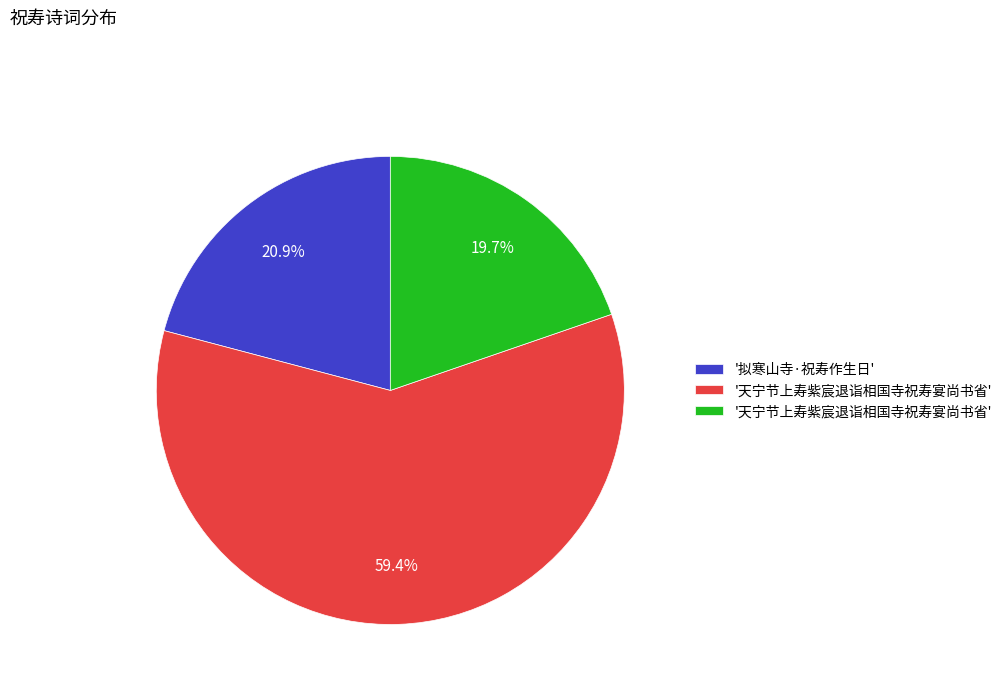

Does any single category account for the majority?

Yes